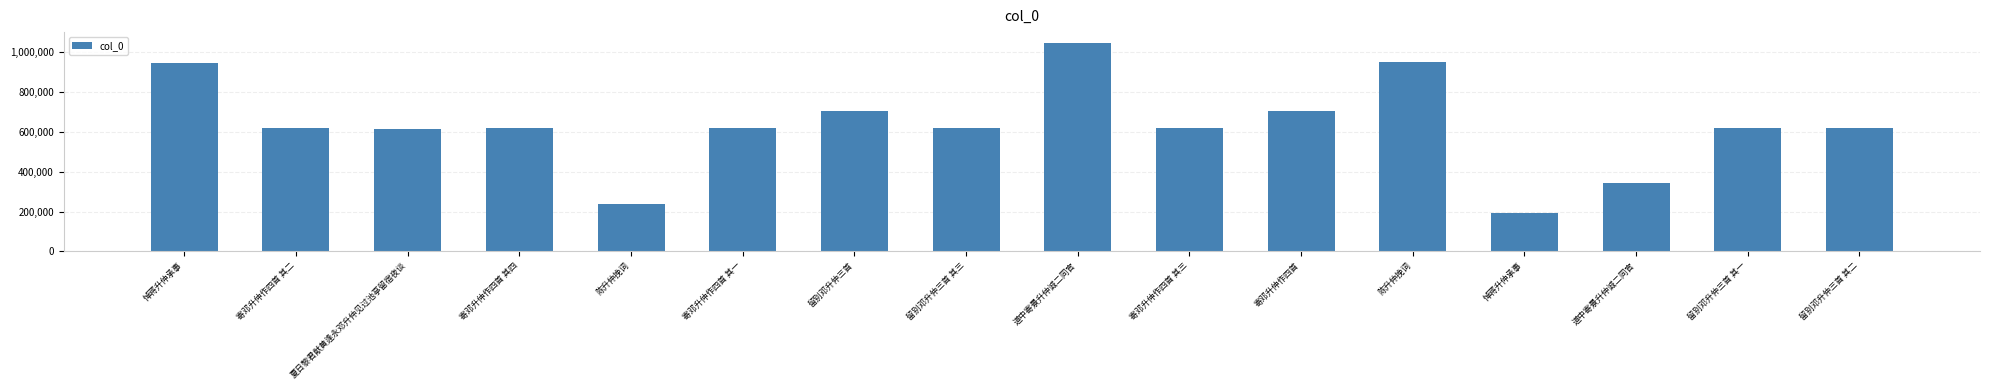

At which label does the data first exceed 618866?

悼蒋升仲承事